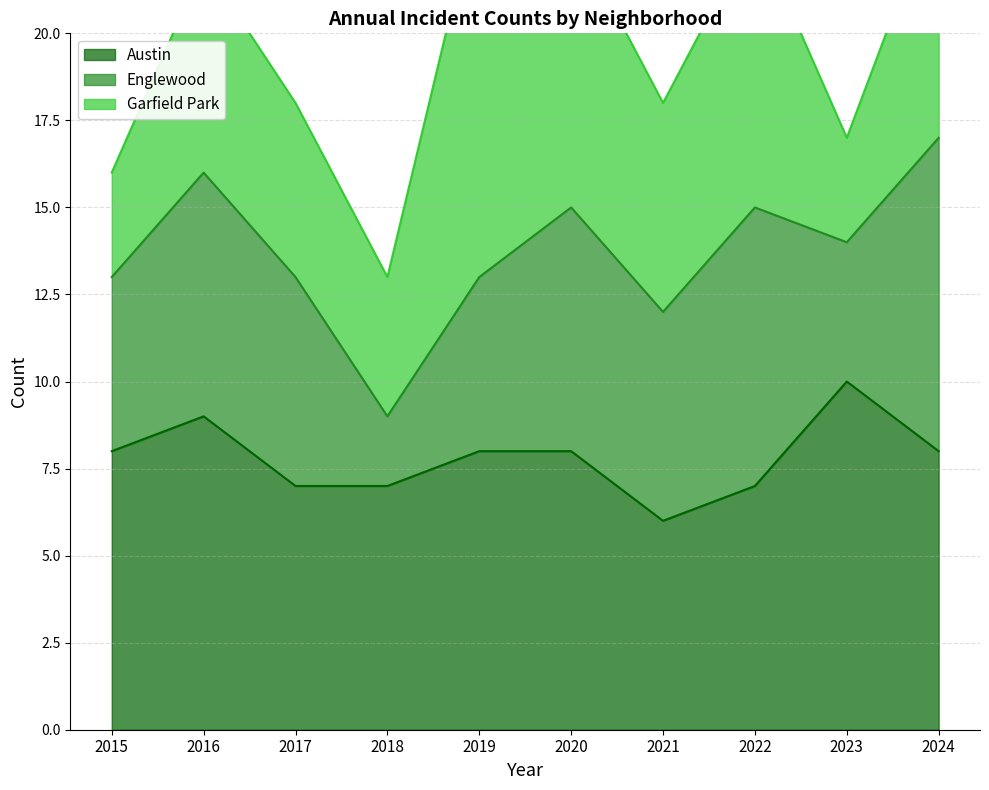

List the labels in order of Englewood value, largest first.

2024, 2022, 2016, 2020, 2017, 2021, 2015, 2019, 2023, 2018